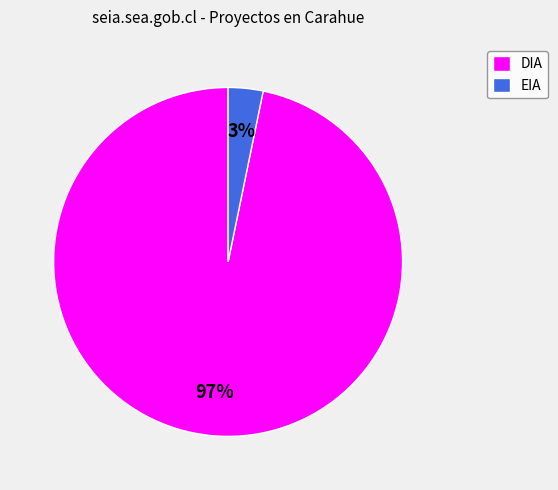

Which category has the smallest portion of the pie?

EIA